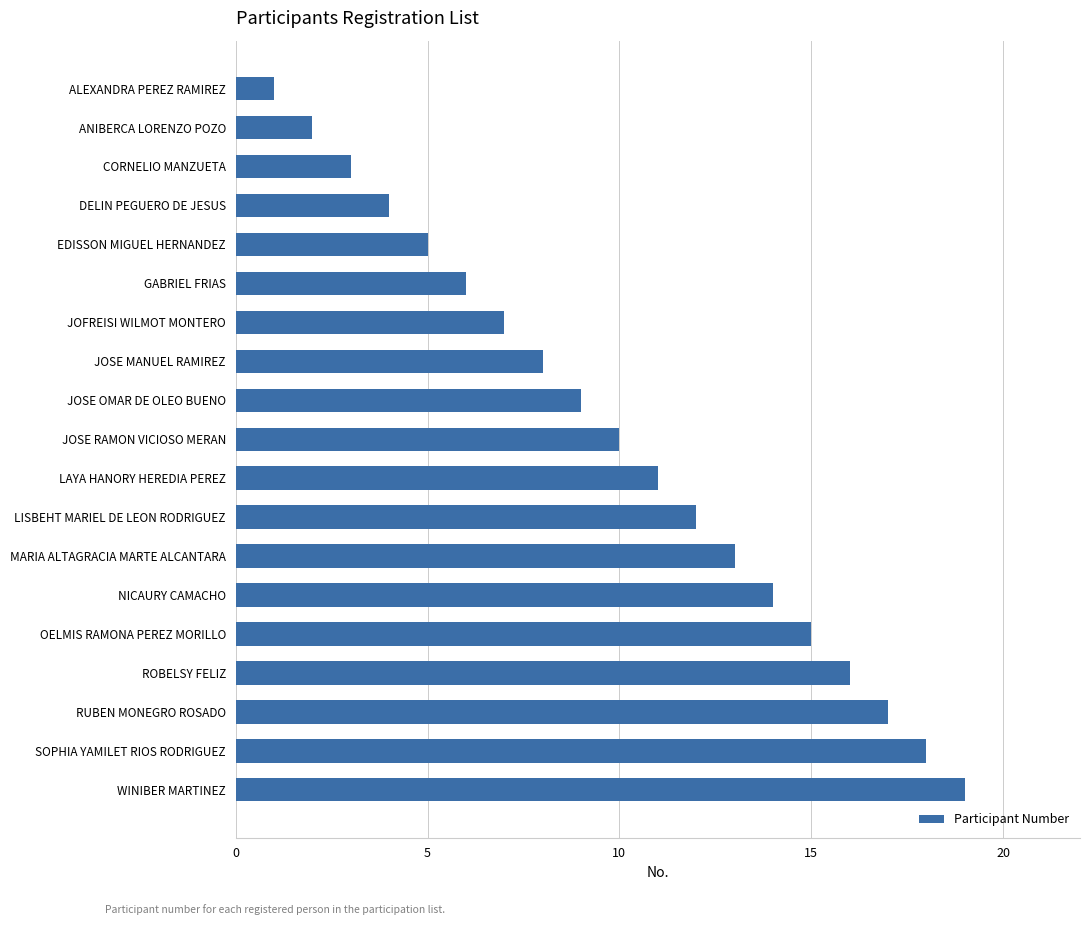

How many data points are less than 10?

9